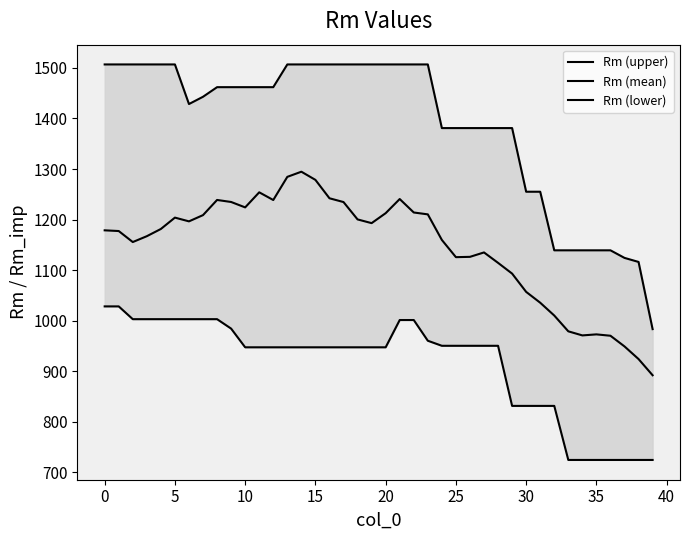

What is the difference between the Rm (upper) values at 36 and 5?

368.0